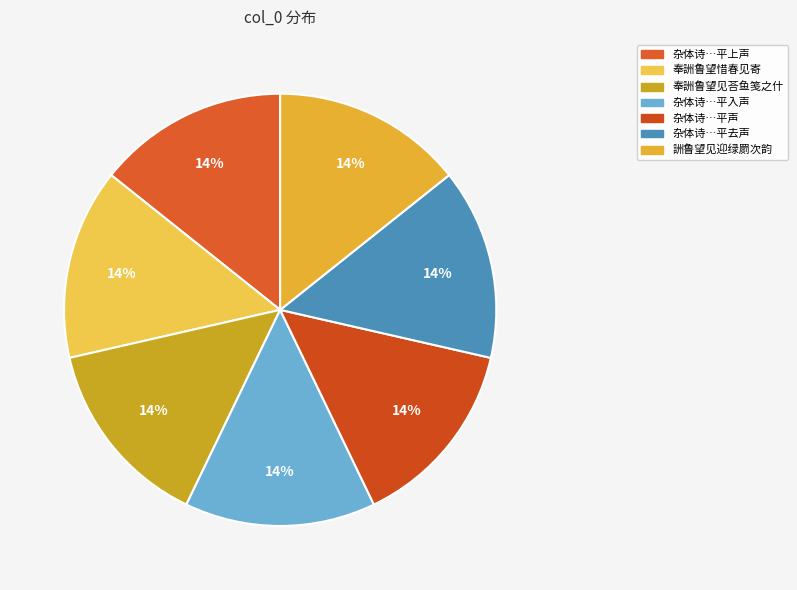

Rank the categories by value from highest to lowest.

杂体诗 奉詶鲁望夏日四声四首 平声, 杂体诗 奉詶鲁望夏日四声四首 平去声, 杂体诗 奉詶鲁望夏日四声四首 平上声, 杂体诗 奉詶鲁望夏日四声四首 平入声, 詶鲁望见迎绿罽次韵, 奉詶鲁望惜春见寄, 奉詶鲁望见荅鱼笺之什